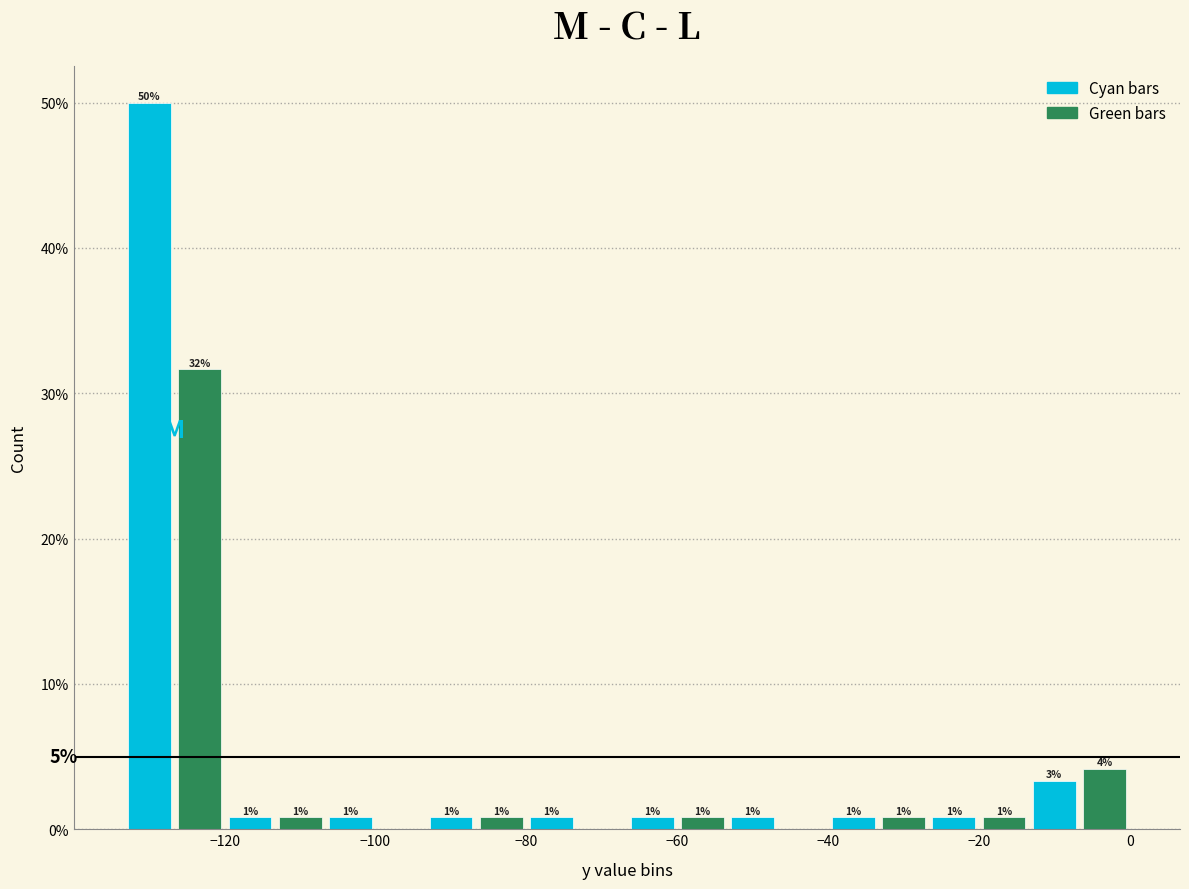

Read against the x-axis, roughly where is the centre of the tallest bar?

-130